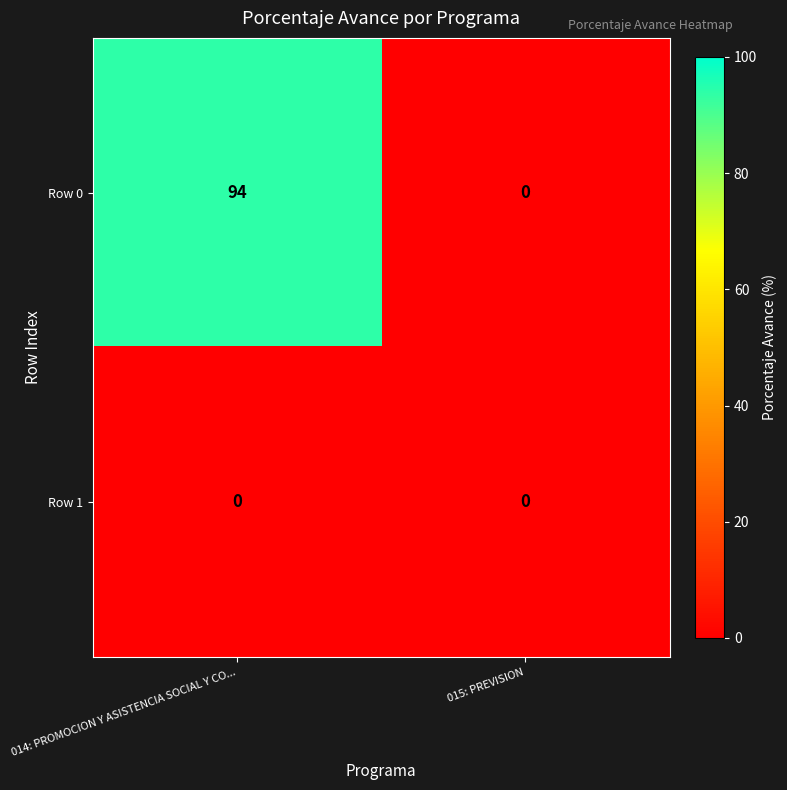

Count the number of data series in this chart.

2